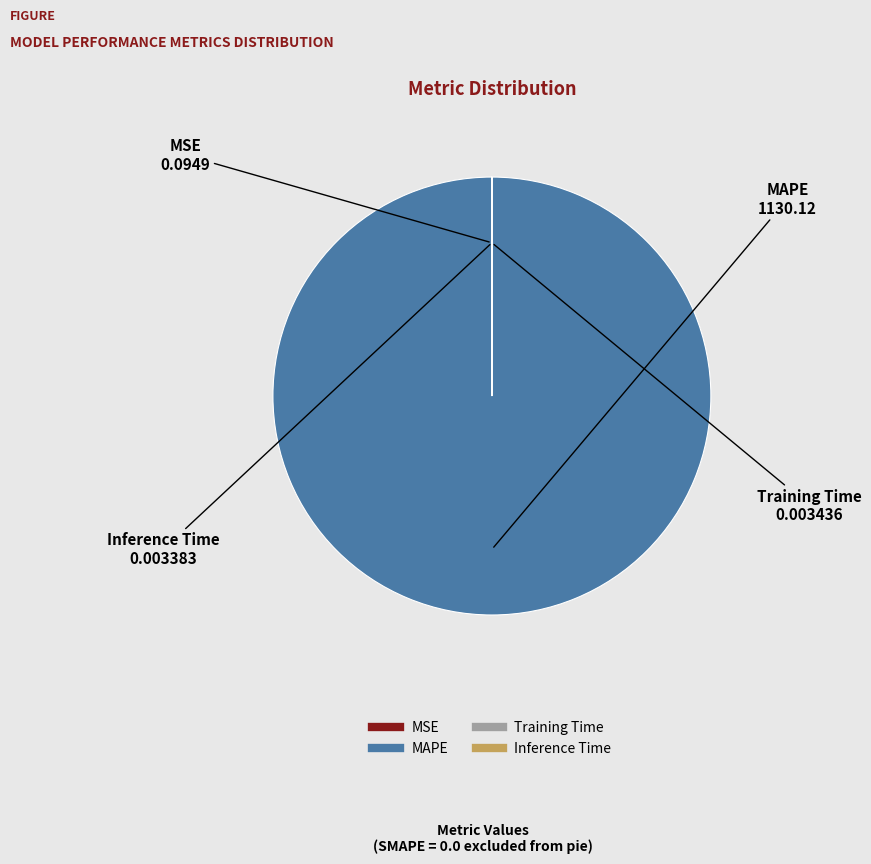

What is the majority slice?

MAPE